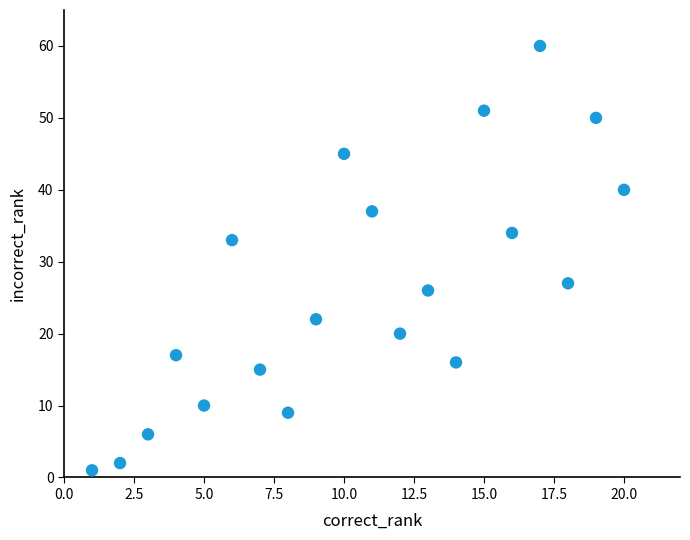

What is the range of X values (max minus min)?

19